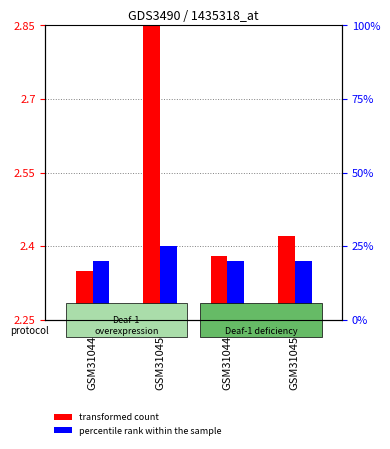

Where is transformed count nearest to the value 0?

GSM310448